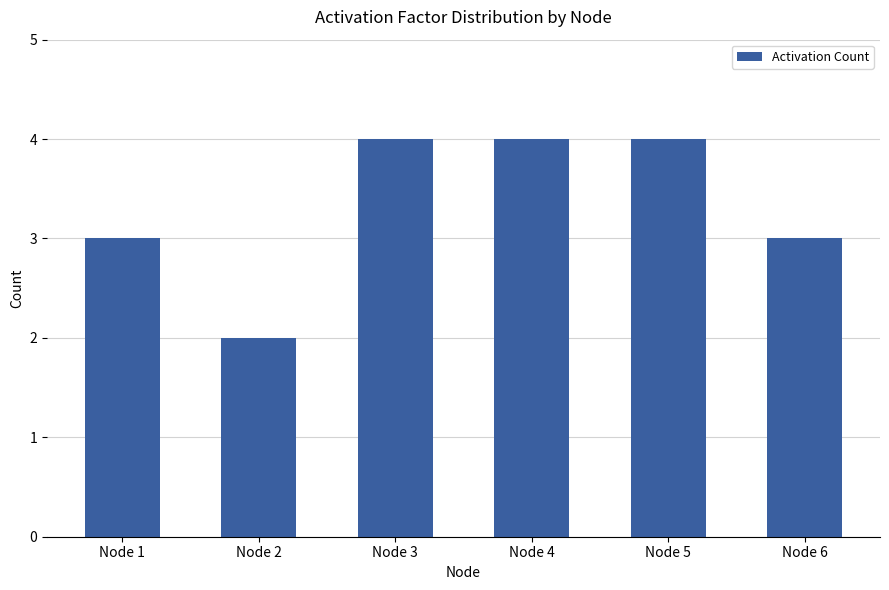

What is the difference between the maximum and minimum values?

2